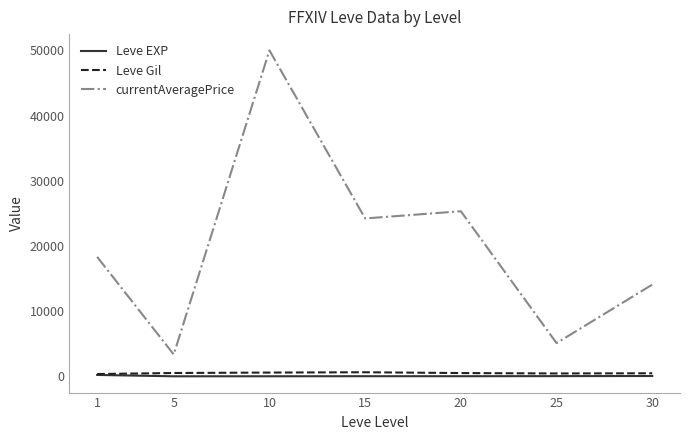

What is the lowest value of the Leve Gil series?

349.2